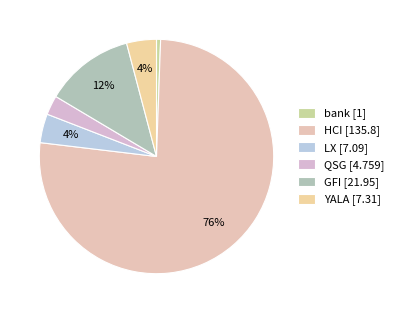

How many slices are in this pie chart?

6